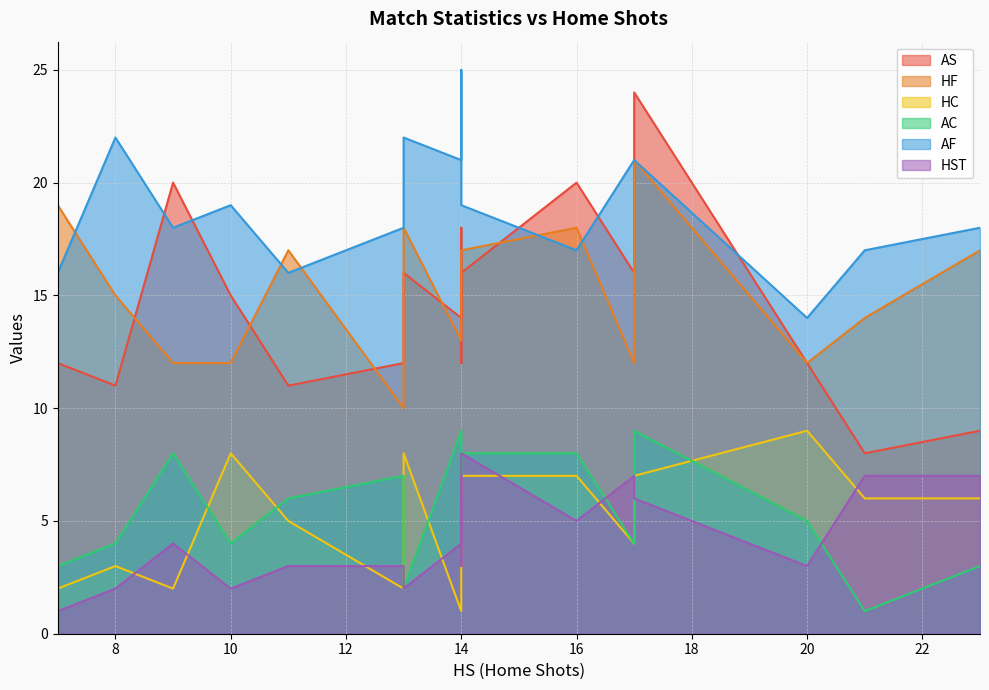

True or false: HF and AC cross at least once.

False